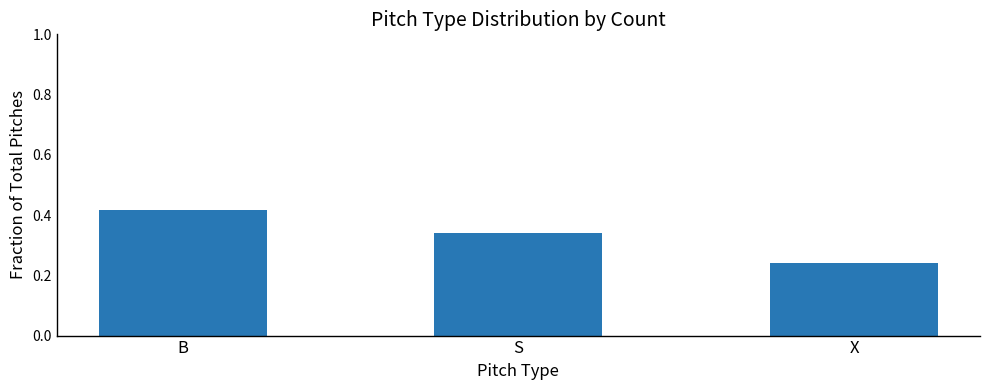

Which category has the highest value across all series?

B